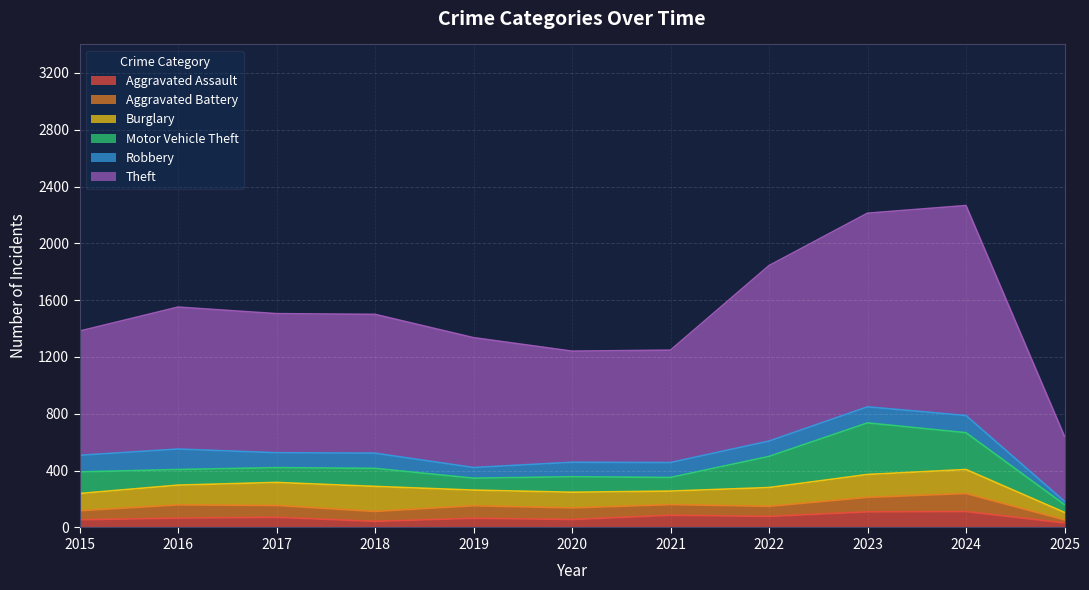

Is the value of Aggravated Assault at 2017 greater than the value of Aggravated Battery at 2024?

No